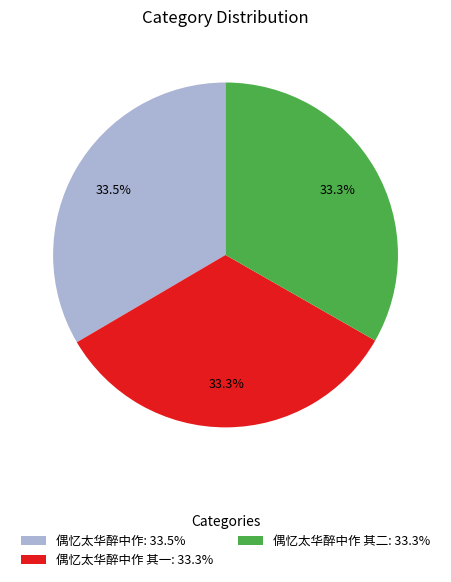

Does 偶忆太华醉中作: 33.5% represent more than half of the total?

No